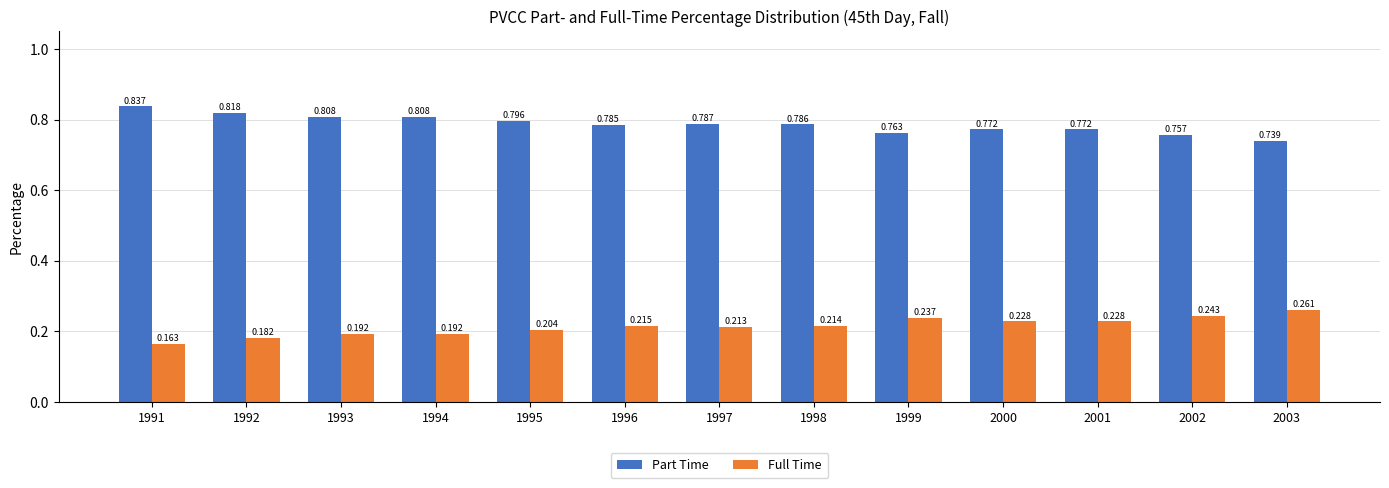

Is the value of Part Time at 2003 greater than the value of Full Time at 1991?

Yes